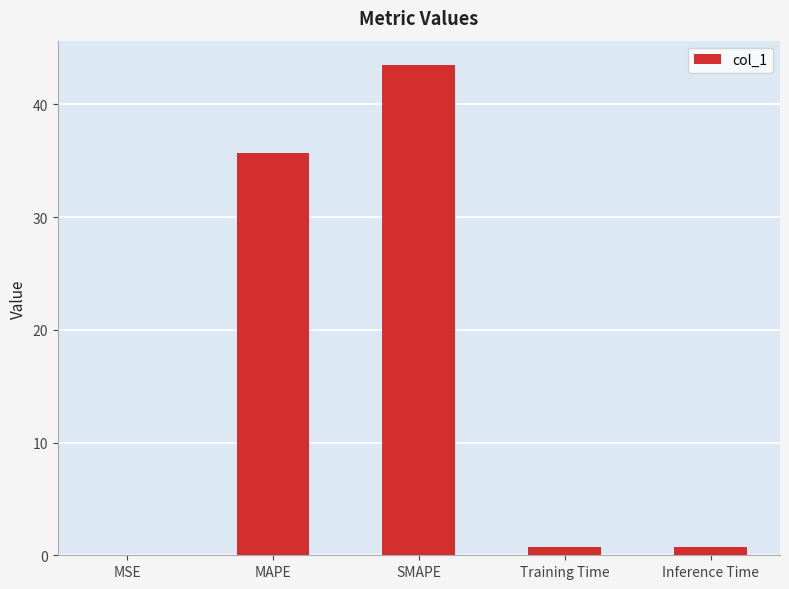

What is the approximate value at SMAPE?

43.5